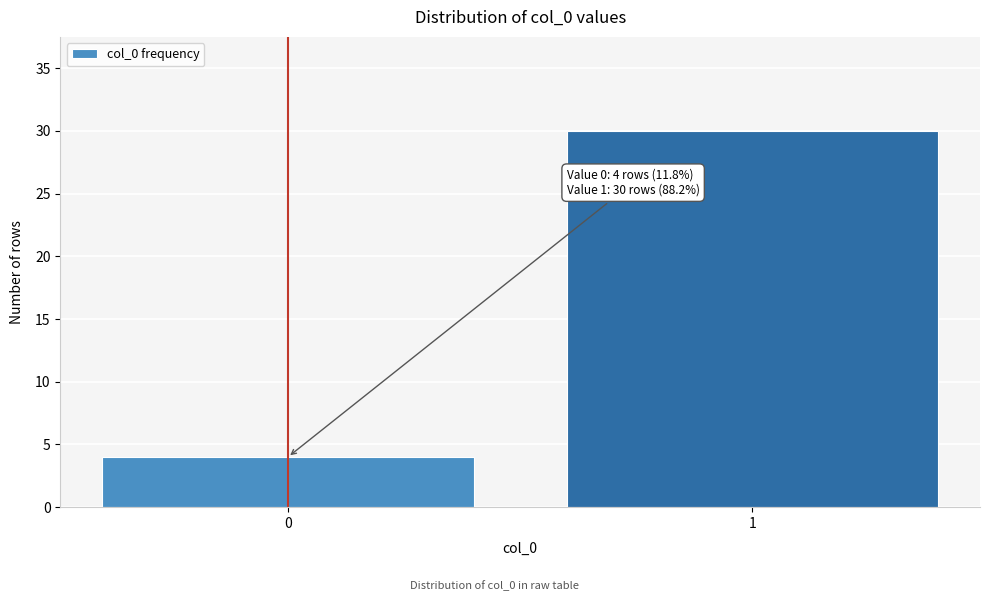

Reading right to left, extract all data points from this chart.

30	4